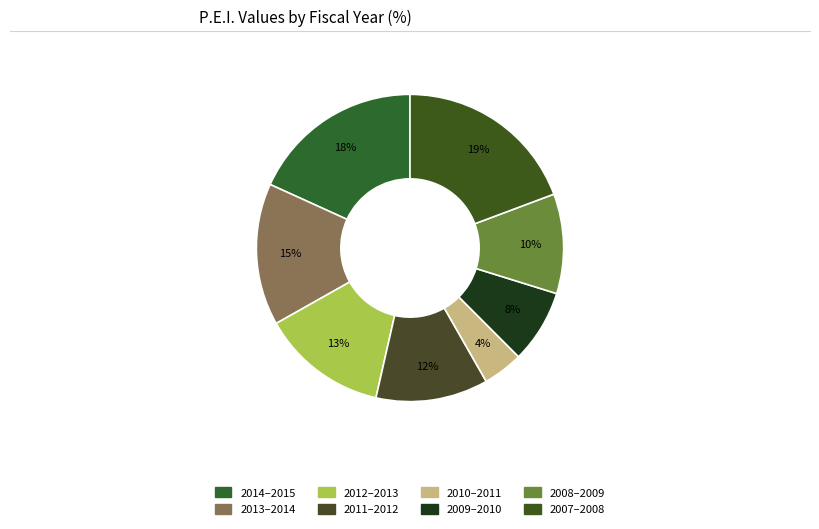

Count the number of slices in the pie.

8